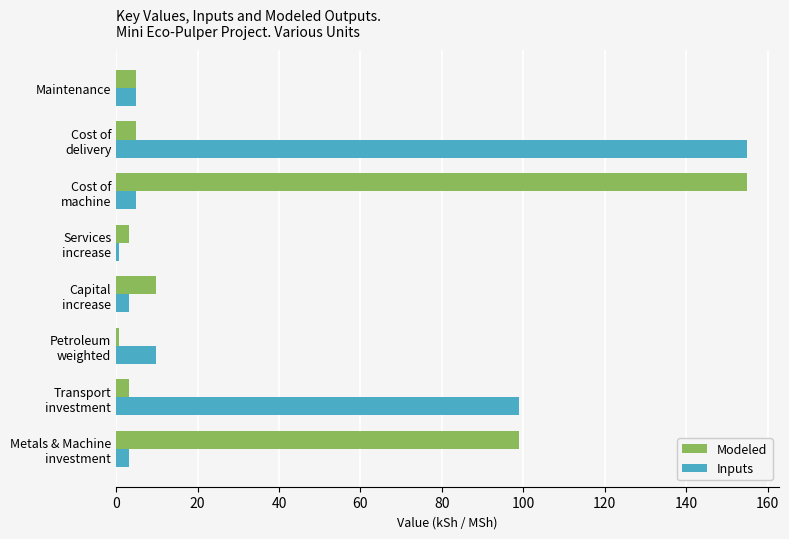

What is the difference between the maximum and minimum values in the Inputs series?

154.2